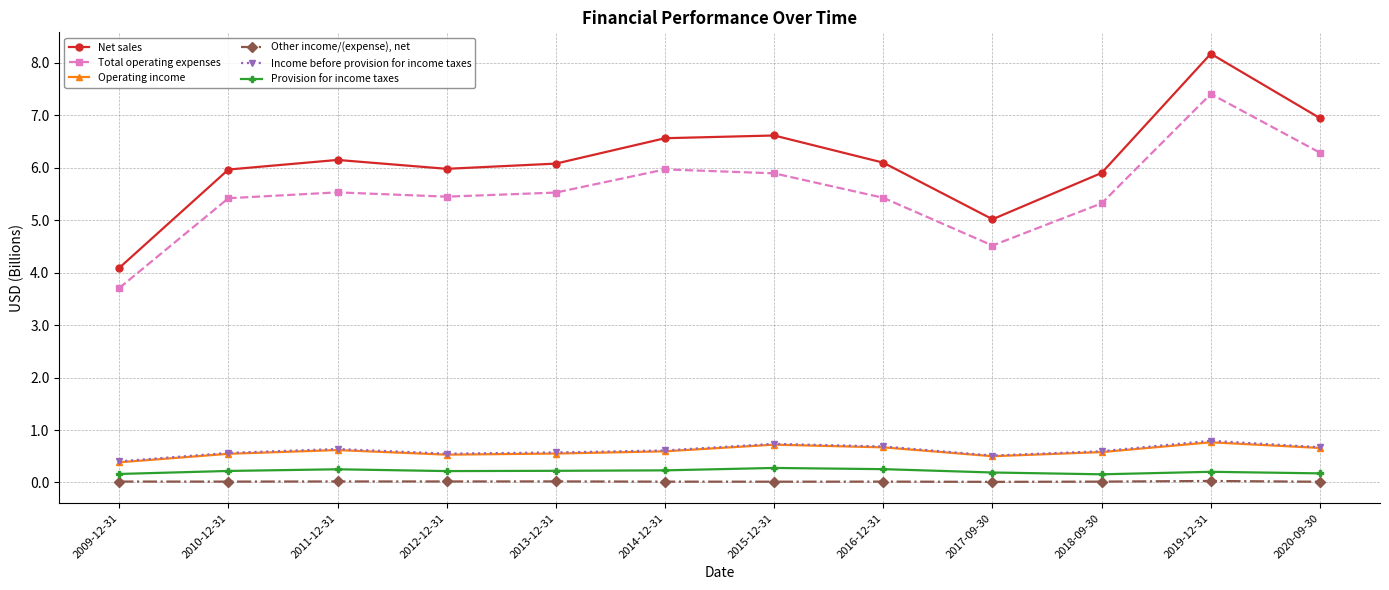

Which series has the largest total across all categories?

Net sales